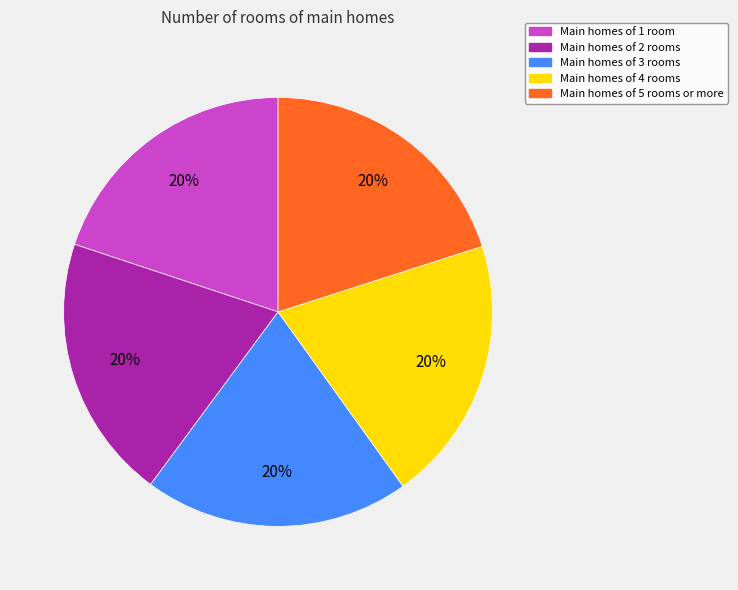

To the nearest percent, what is the average slice percentage?

20%